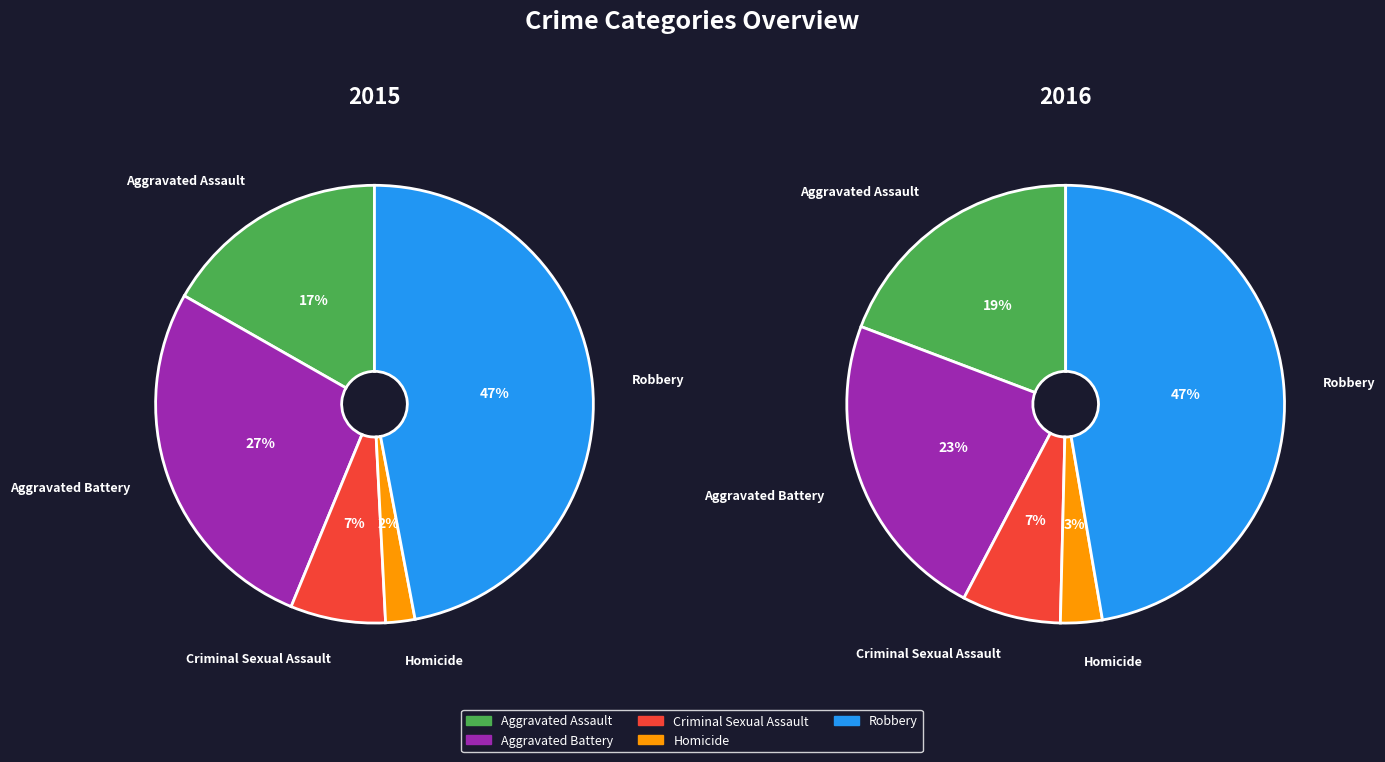

The Criminal Sexual Assault slice represents 7% of the pie. True or false?

True